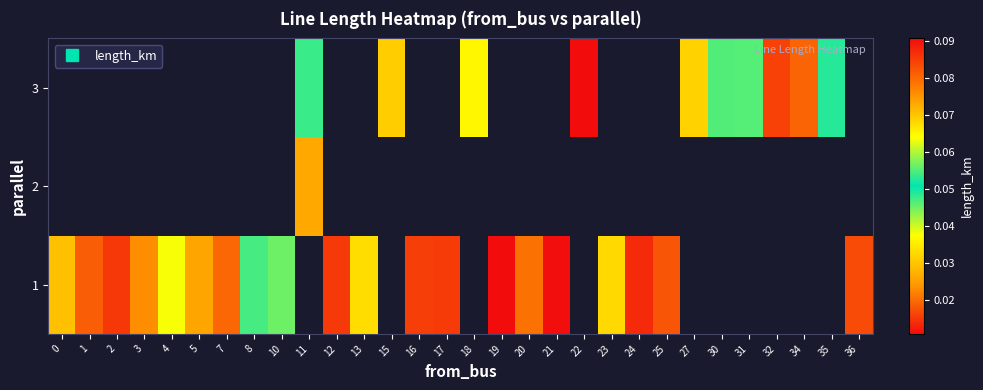

List the series in order of their peak value, lowest first.

row_0, row_1, row_2